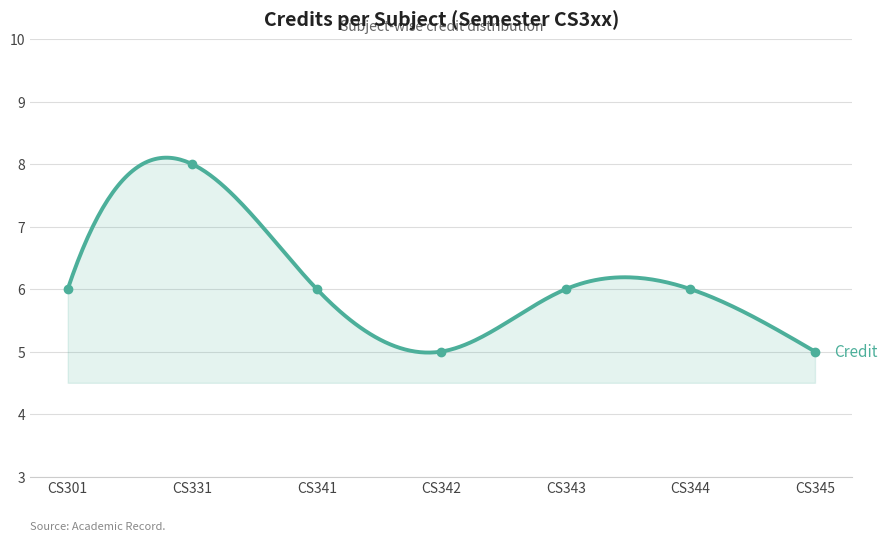

Count the number of values greater than 6.

1